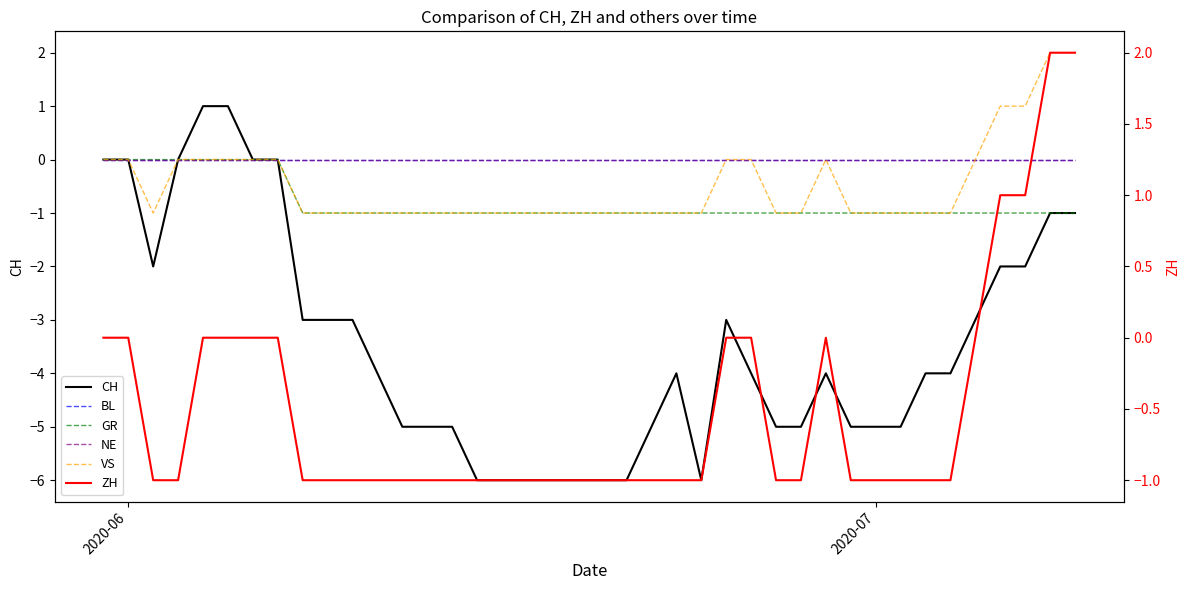

How many categories are shown in the chart?

40